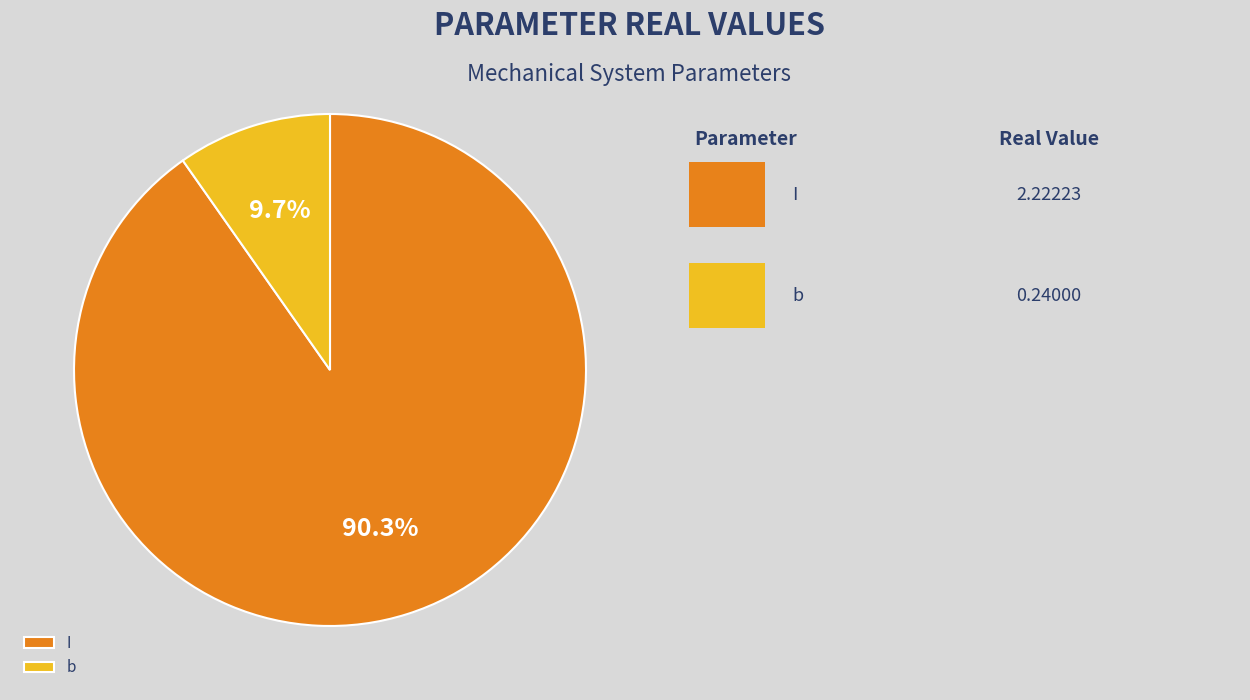

True or false: I accounts for 99% of the total.

False